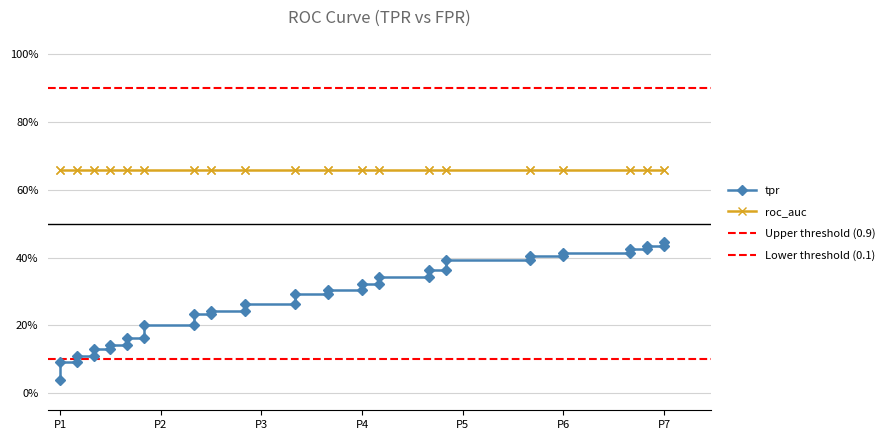

True or false: there are more than 2 points higher than both neighbors.

False